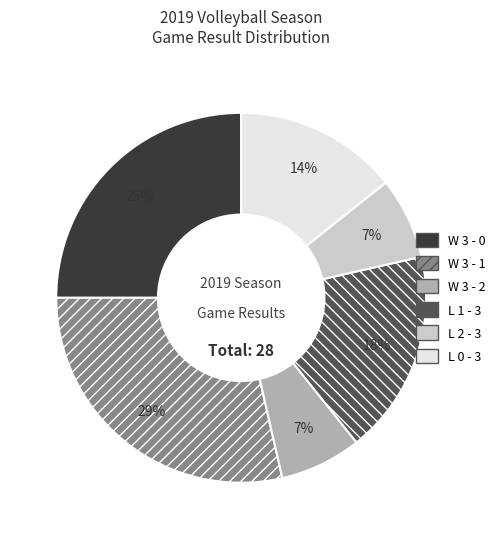

Does L 0 - 3 represent more than half of the total?

No